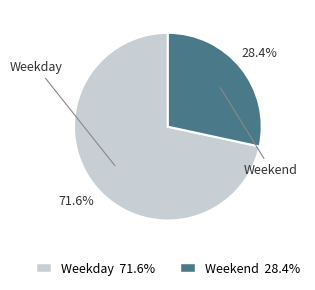

Which has a higher value, Weekend or Weekday?

Weekday